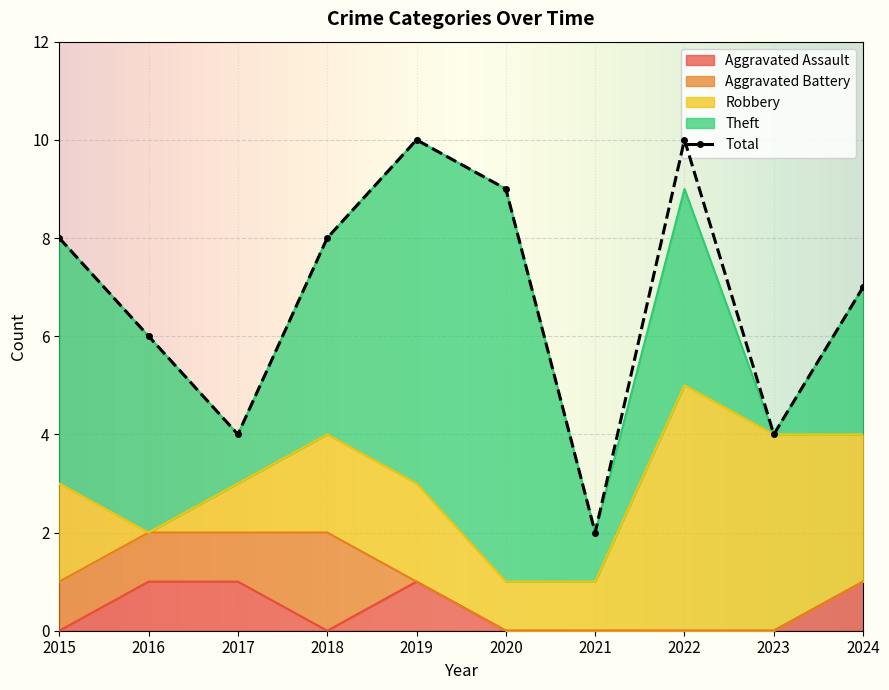

The value of Robbery at 2021 is 1. True or false?

True